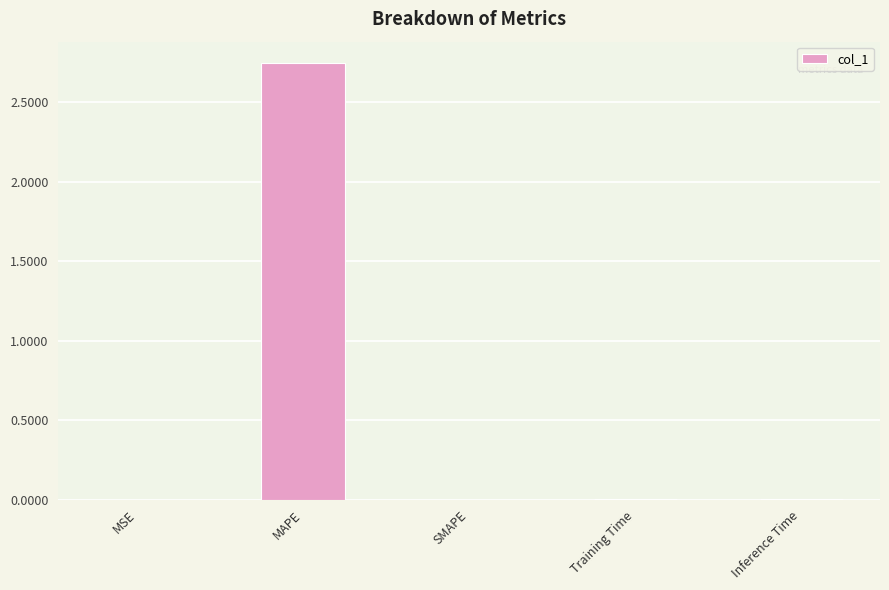

True or false: the data shows 0.9 at SMAPE.

False